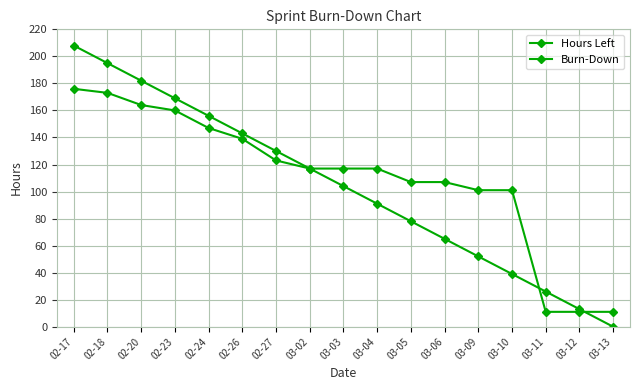

True or false: Burn-Down has more than 1 interior local peaks.

False